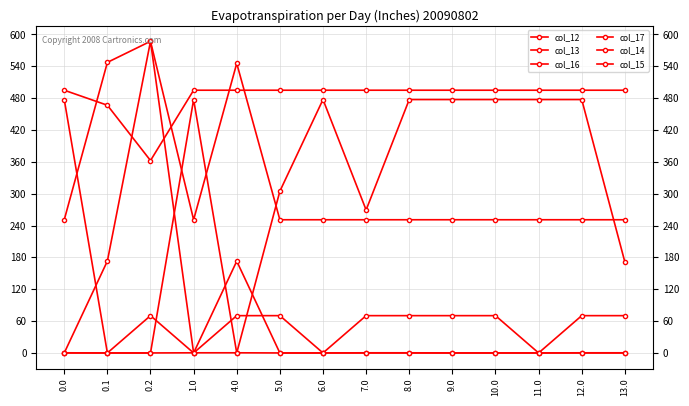

What is the average value of the col_13 series?

45.2